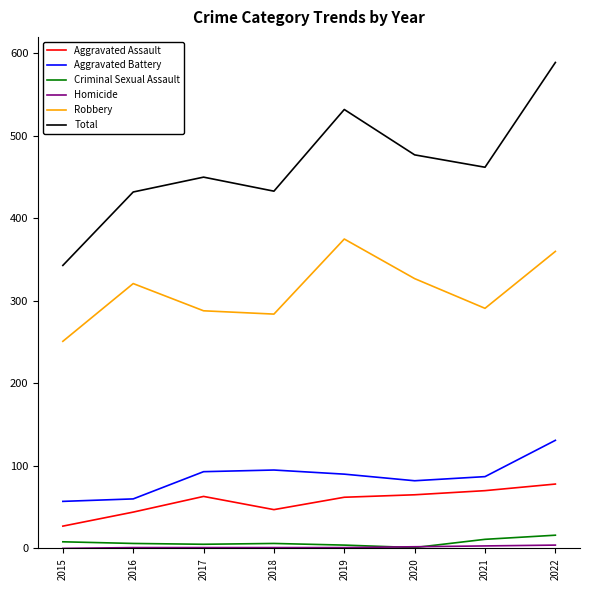

What is the difference between the highest and lowest values at 2021?

459